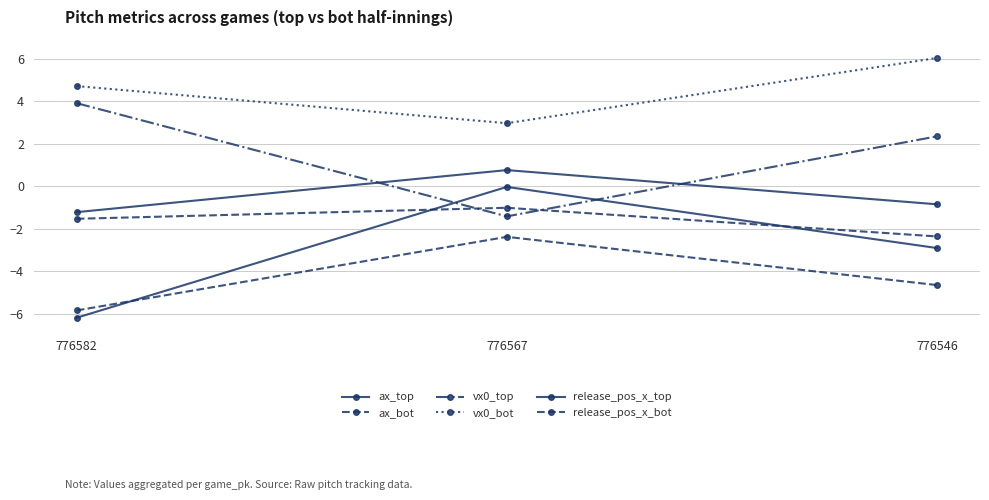

At which label does release_pos_x_top first exceed 0?

776567